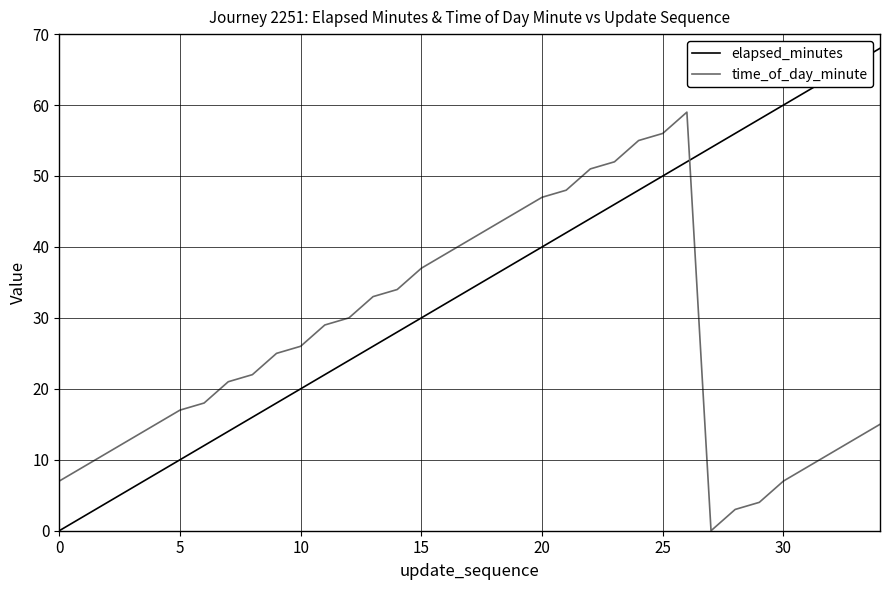

What is the maximum value for elapsed_minutes?

68